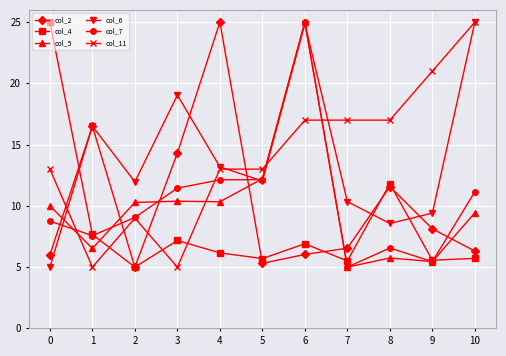

Is it true that col_11 equals 21.0 at 0?

False